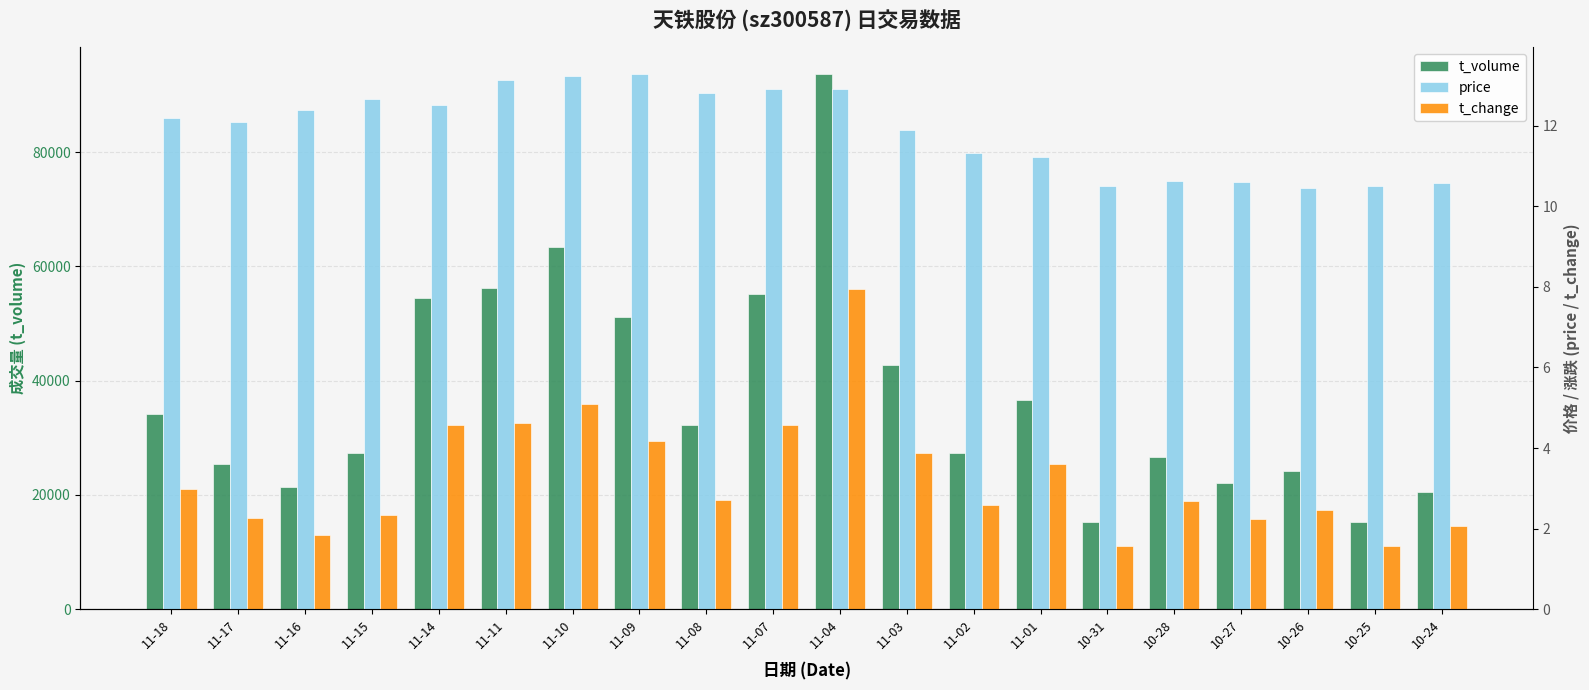

At 10-26, list the series in order from smallest to largest.

t_change, price, t_volume